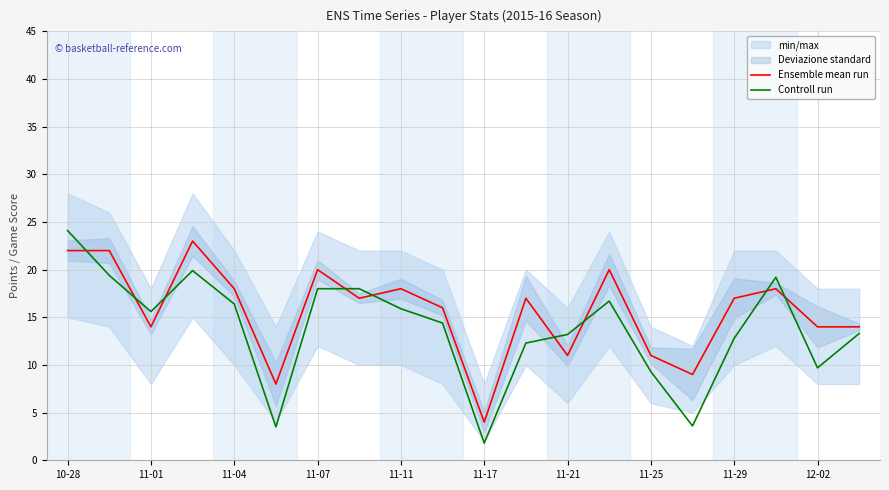

Is it true that Ensemble mean run equals 1.8 at 11-17?

False